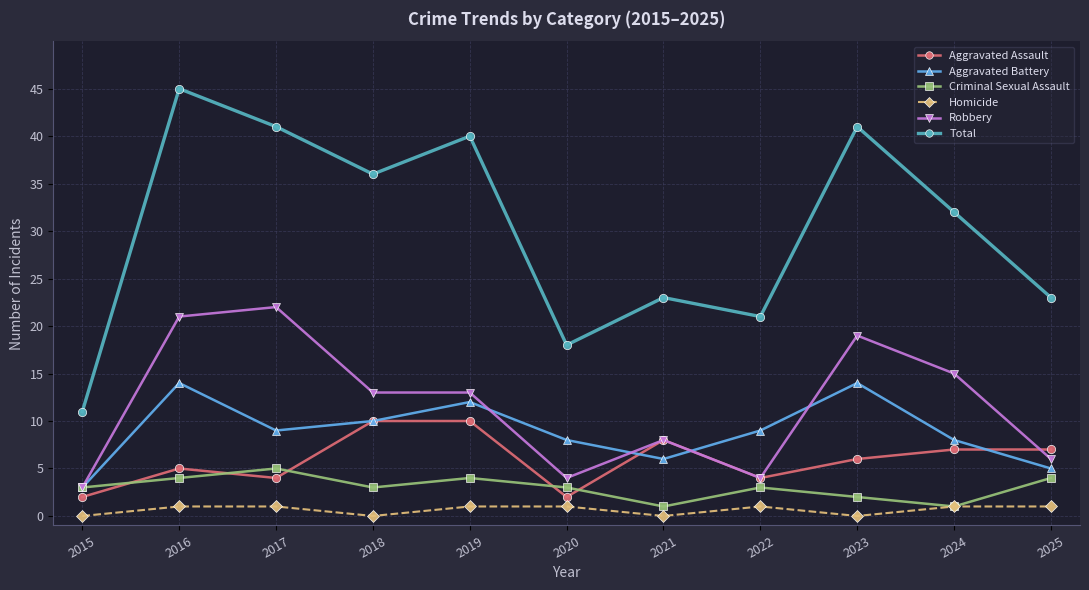

What is the difference between the maximum and minimum values in the Criminal Sexual Assault series?

4